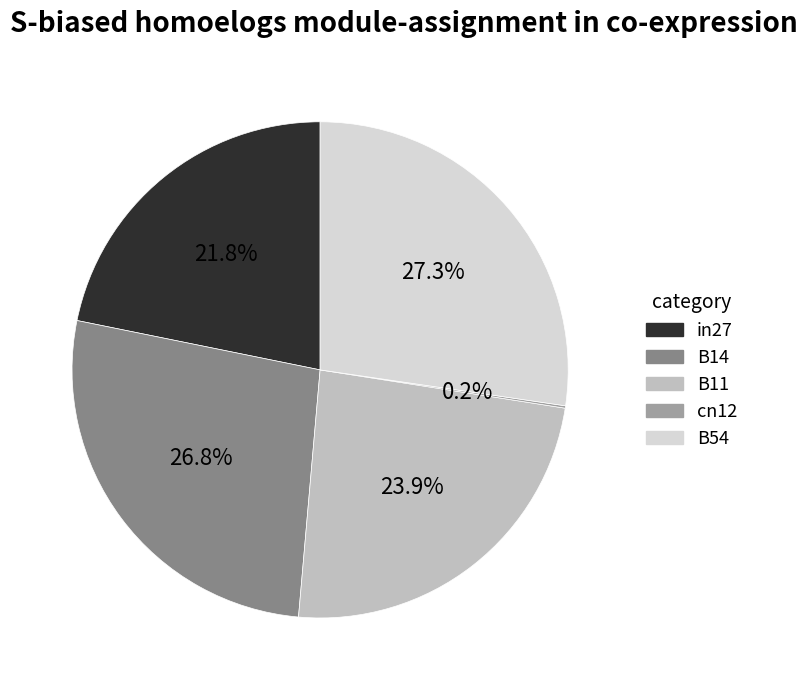

What portion of the pie excludes B54?

72.7%